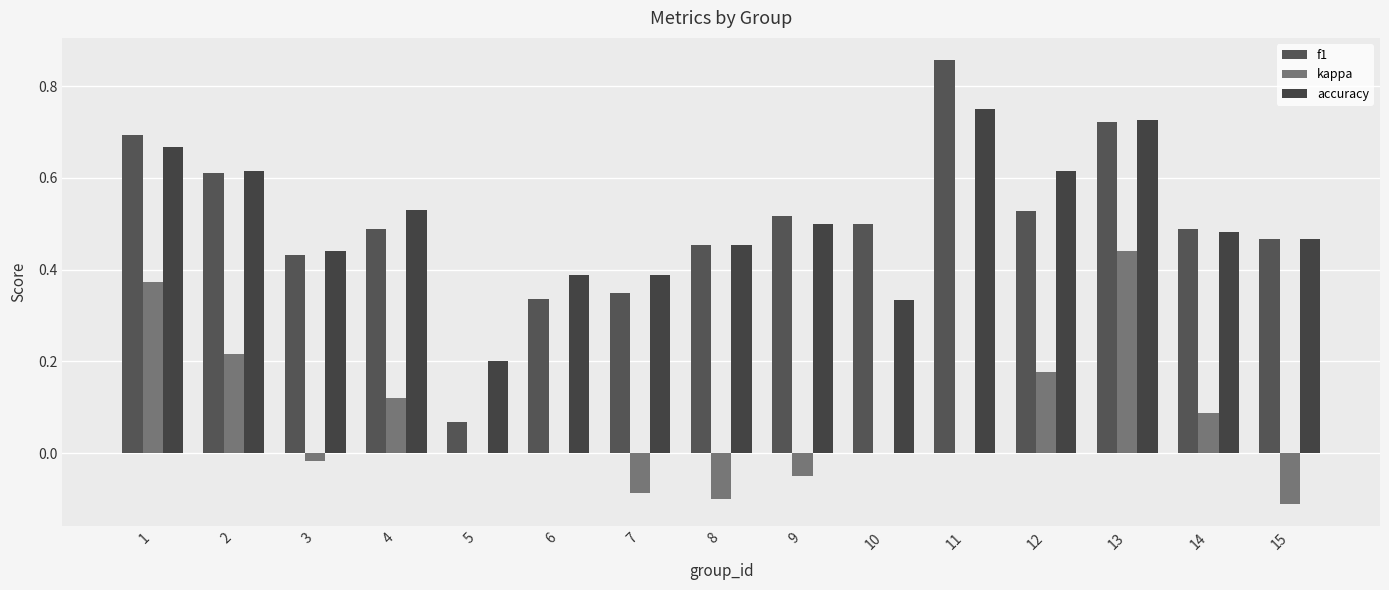

What is the value of the accuracy bar at the 12th from the left?

0.6